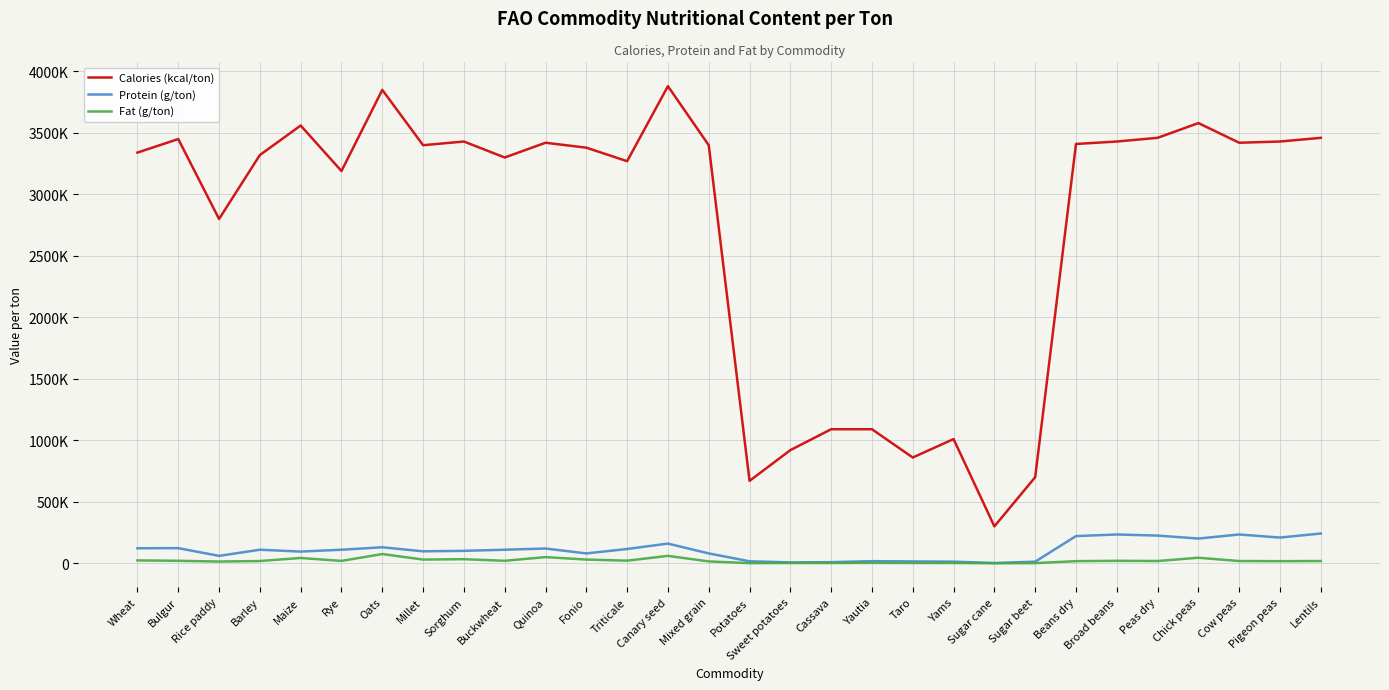

True or false: Fat (g/ton) and Protein (g/ton) intersect in this chart.

False